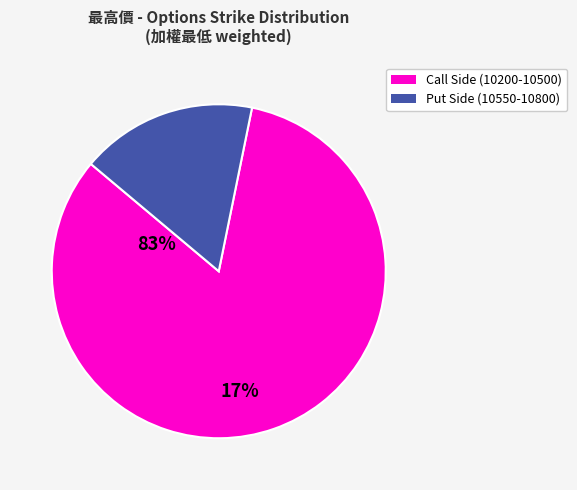

Is there any slice that represents more than half of the pie?

Yes